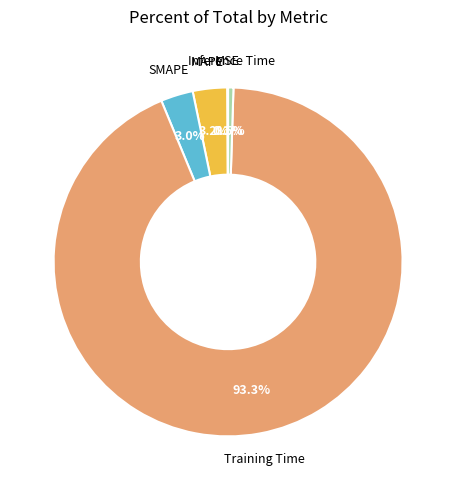

Does any single category account for the majority?

Yes